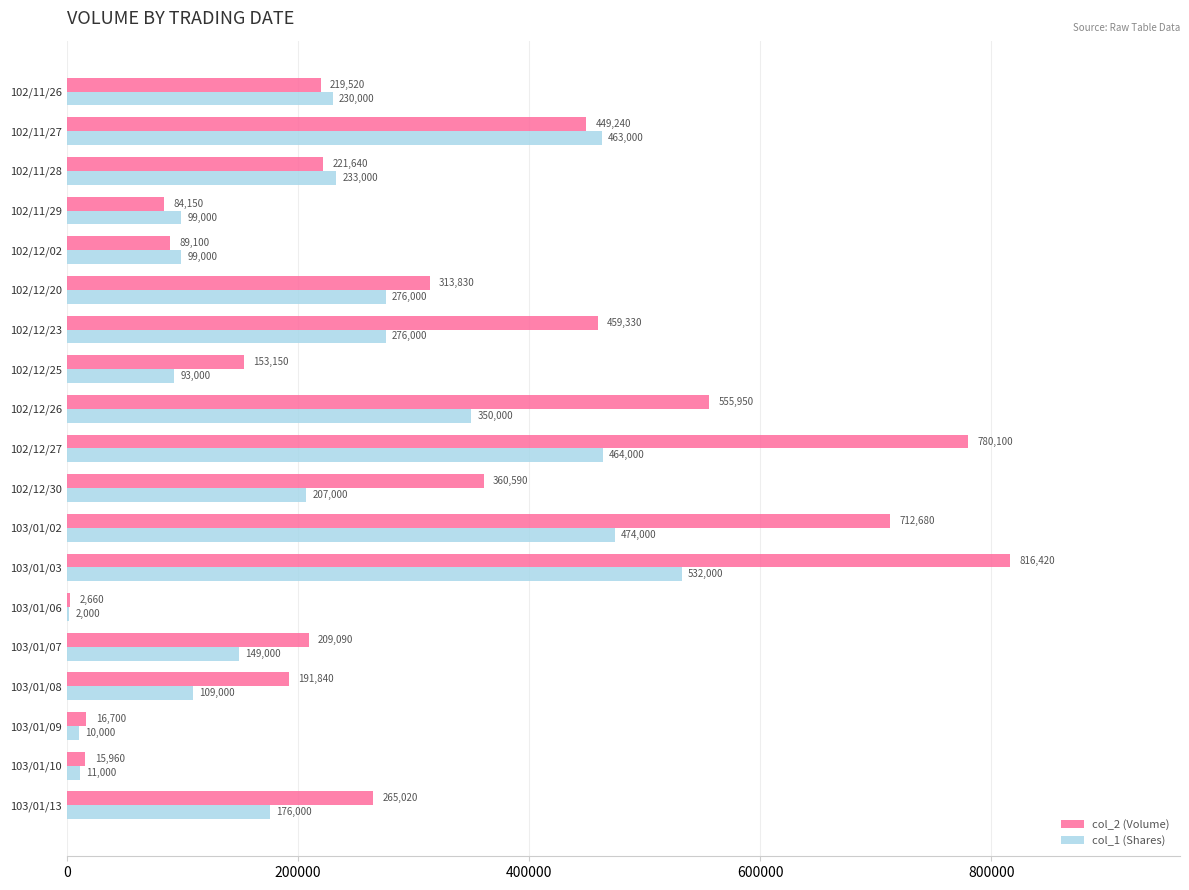

What is the total value across all series at 102/12/23?

735330